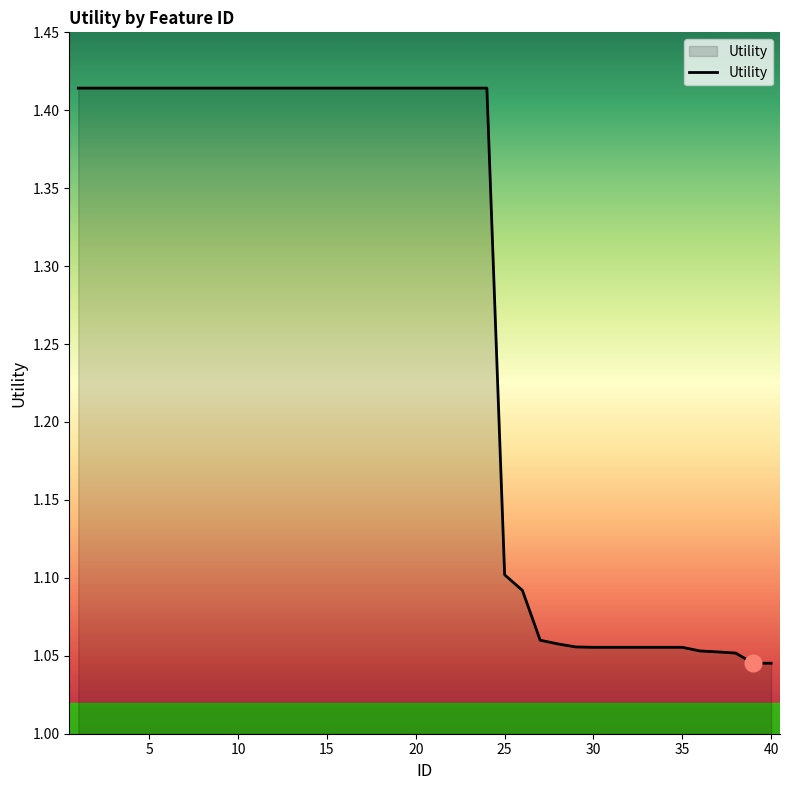

What is the difference between the maximum and minimum values?

0.4